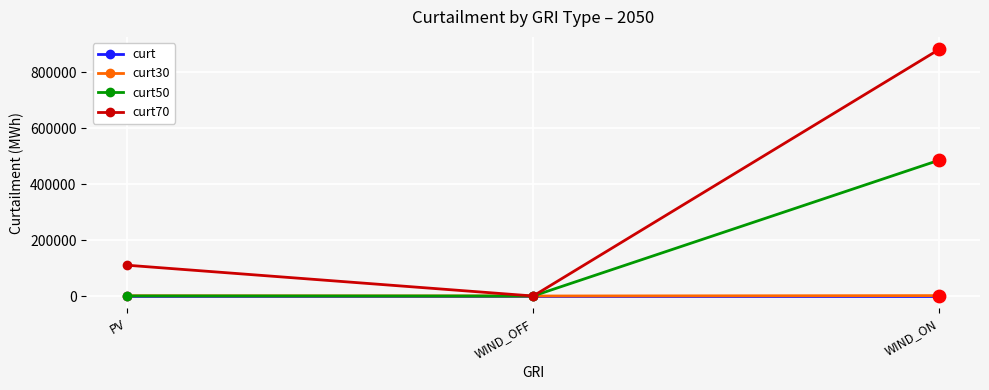

Which series has the largest total across all categories?

curt70